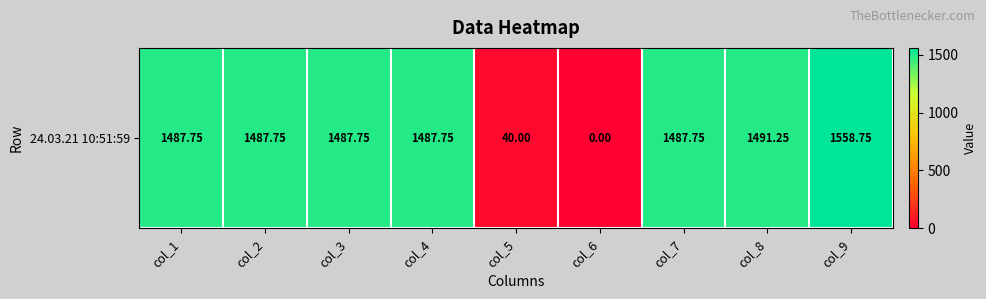

Reading left to right, extract all data points from this chart.

col_1=1487.8	col_2=1487.8	col_3=1487.8	col_4=1487.8	col_5=40.0	col_6=0.0	col_7=1487.8	col_8=1491.2	col_9=1558.8